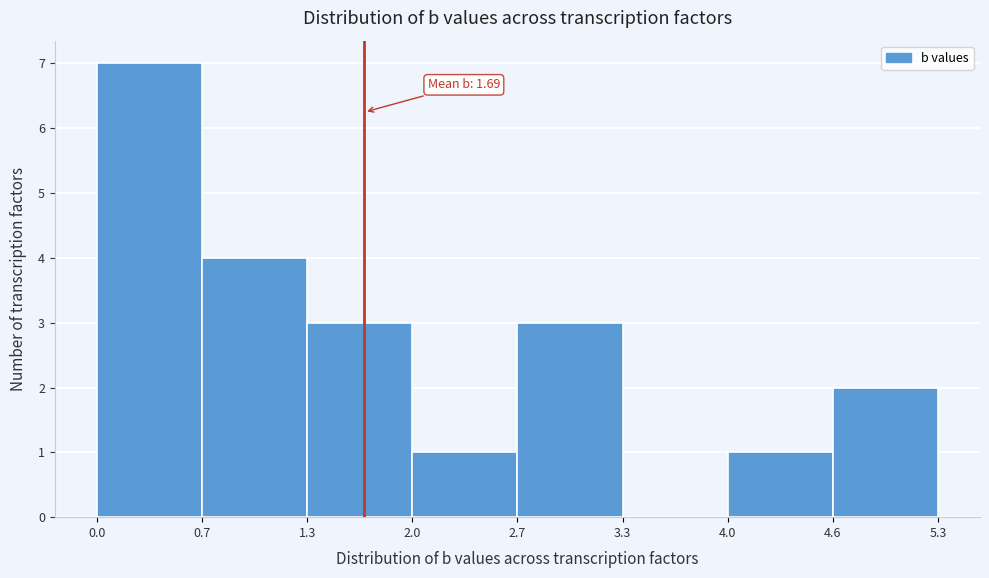

Which range on the x-axis has the tallest bar?

0.0 to 0.7